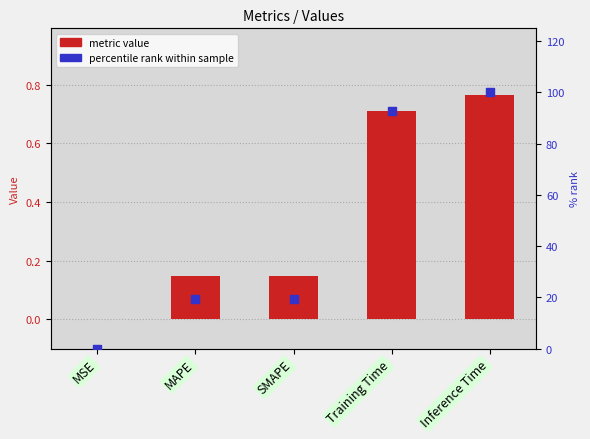

Is the value of percentile rank within sample at Training Time greater than the value of metric value at SMAPE?

Yes